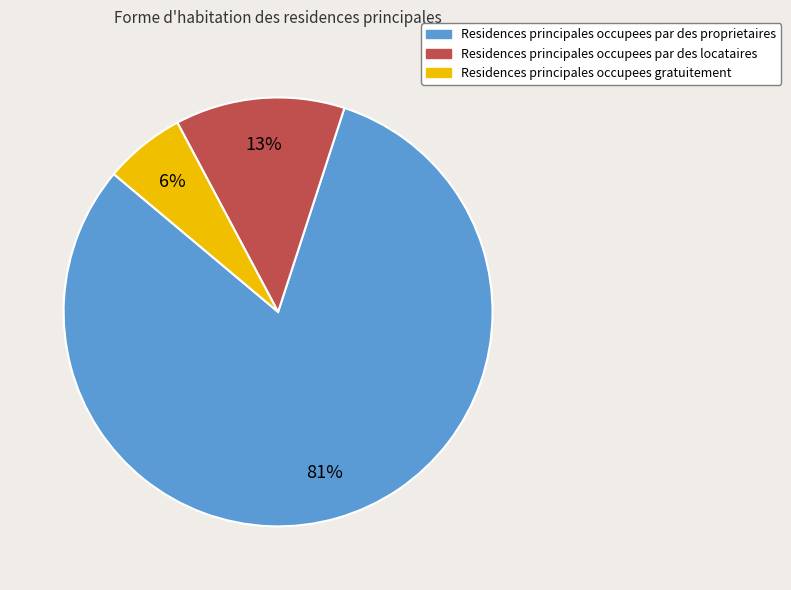

To the nearest percent, what is the average slice percentage?

33%